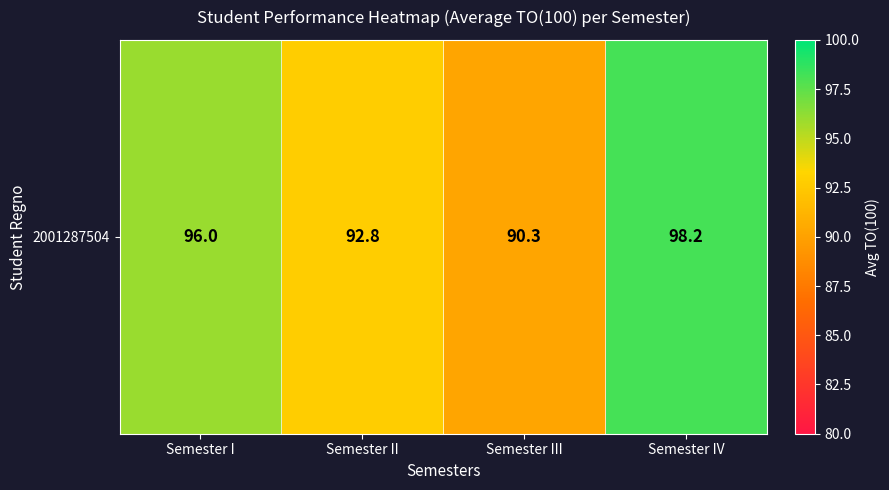

The chart shows a value of 98.2 at Semester IV. True or false?

True